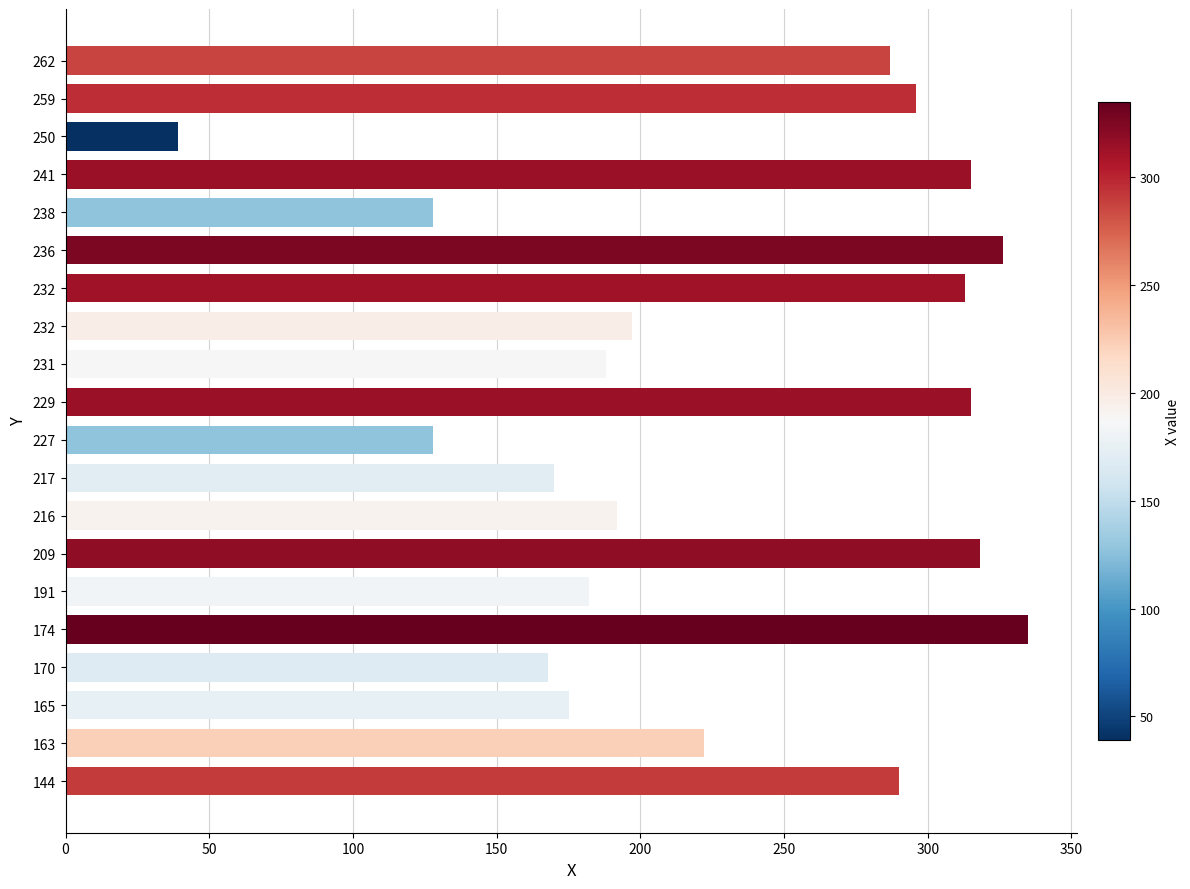

How many bars are there in total?

20